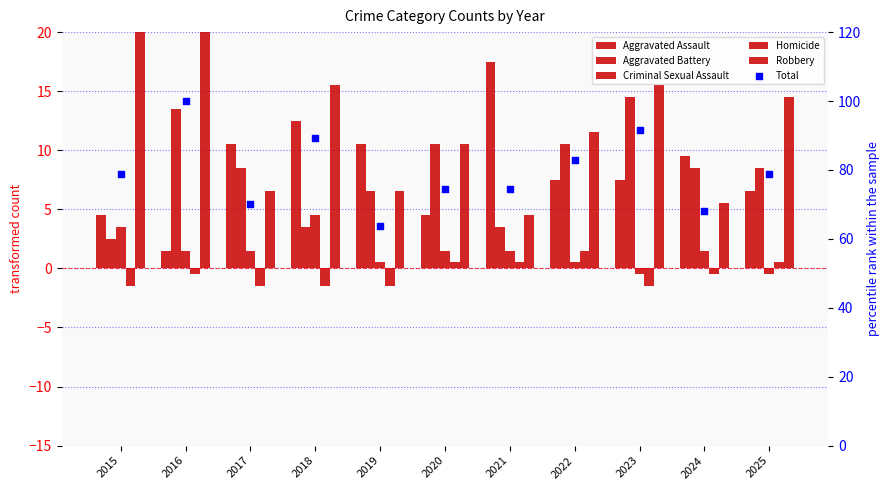

Is the value of Criminal Sexual Assault at 2020 greater than the value of Total at 2023?

No